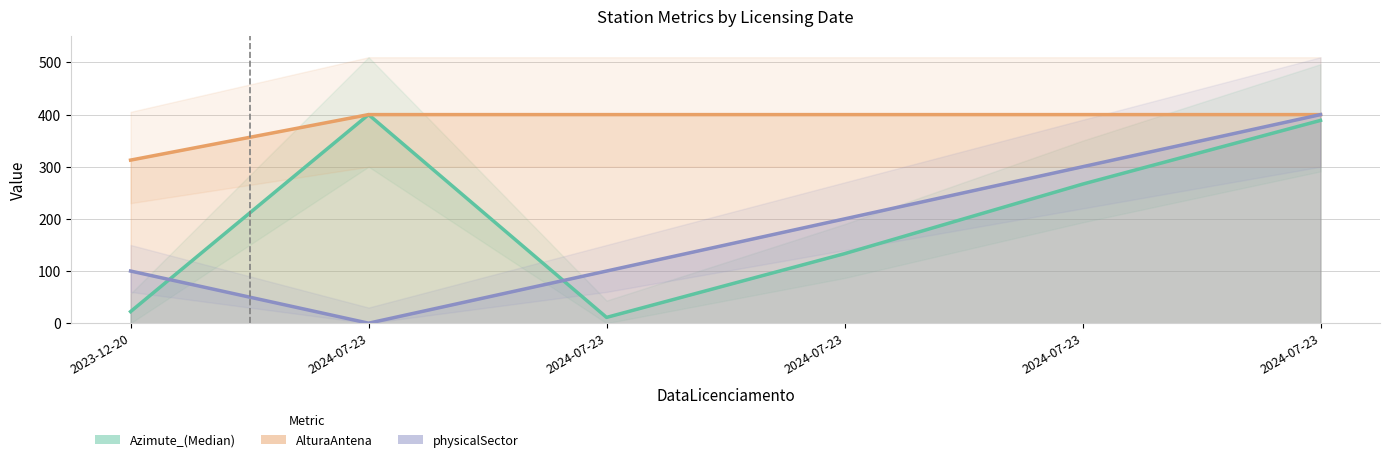

What is the label of the 2nd point from the right?

2024-07-23